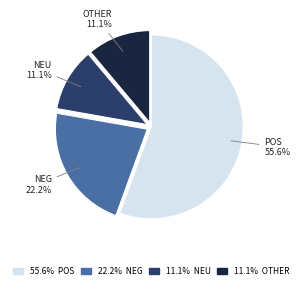

Is there any slice that represents more than half of the pie?

Yes